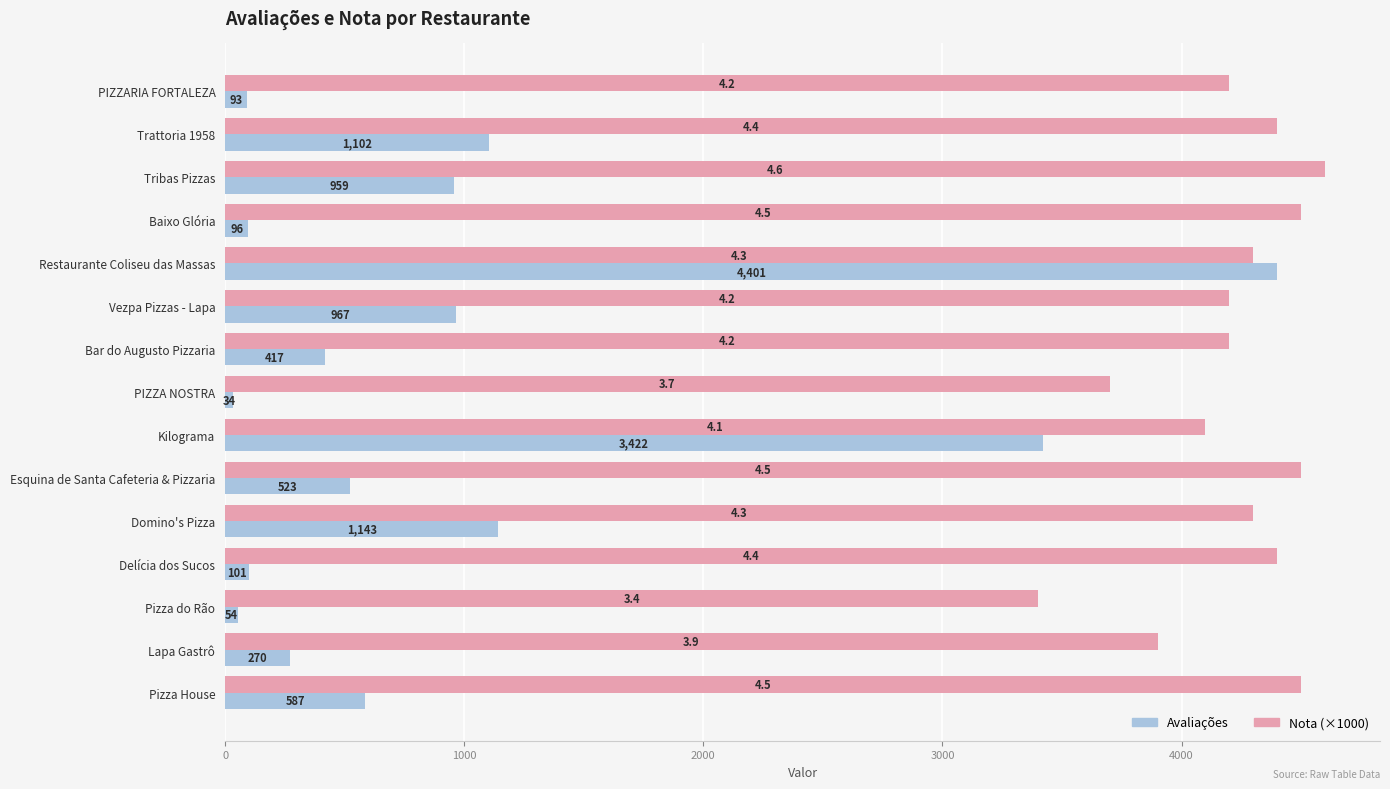

Which series has the widest spread of values?

Avaliações